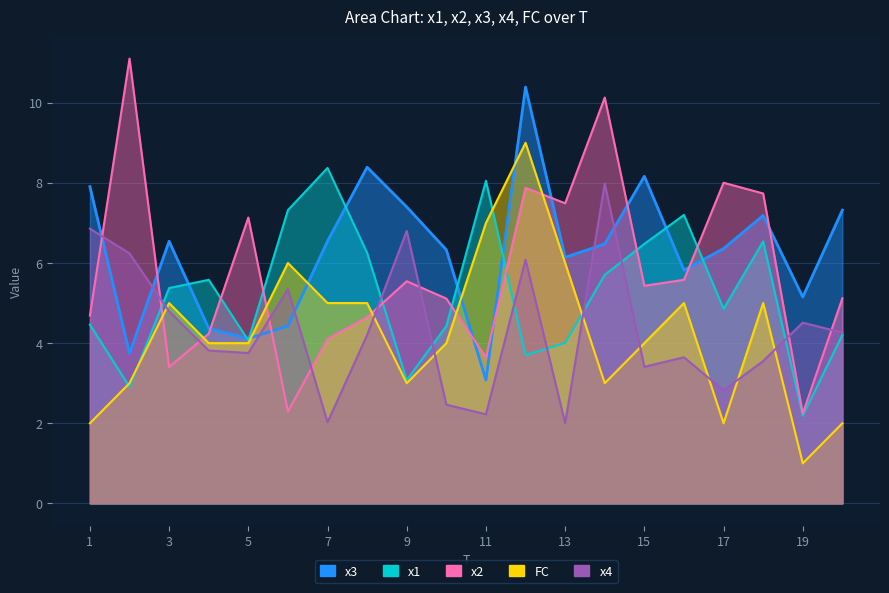

Does the chart have visible grid lines?

Yes